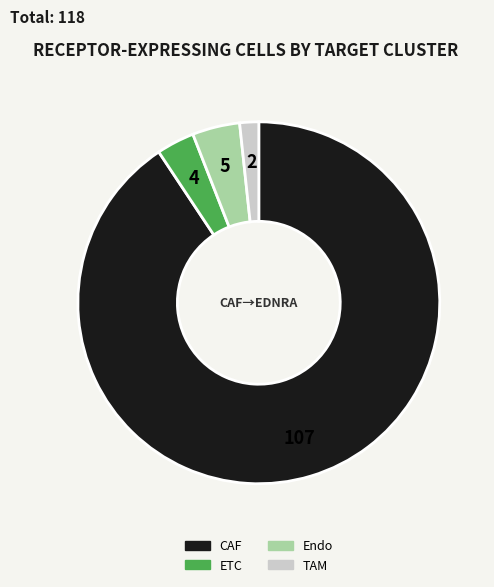

Does CAF represent more than half of the total?

Yes